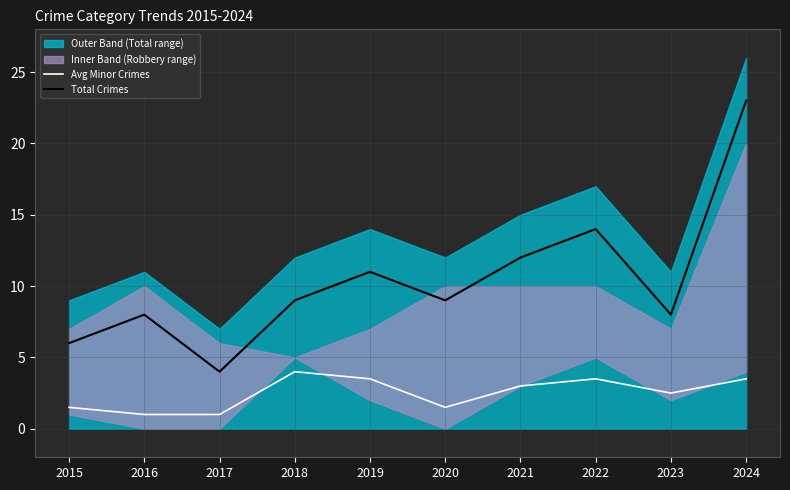

At which label does Total Crimes first exceed 9?

2019